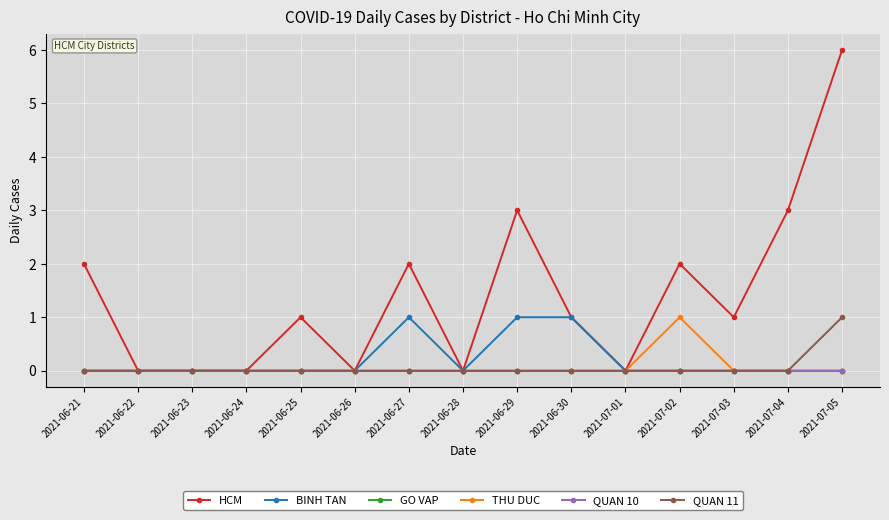

Which category has the highest value across all series?

2021-07-05